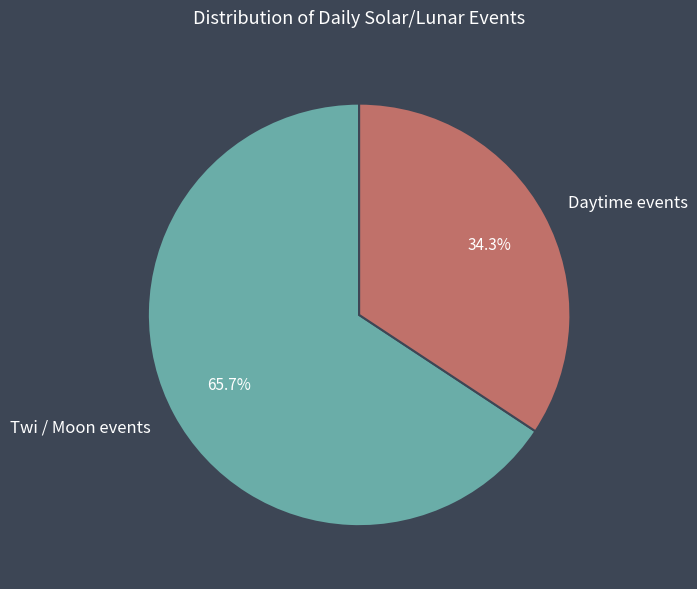

To the nearest percent, what is the difference between the largest and smallest slice percentages?

31%